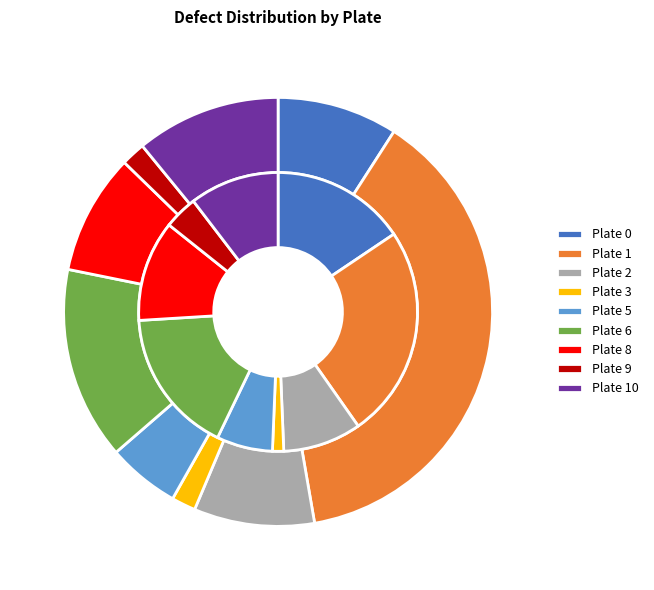

To the nearest percent, what is the combined percentage of Plate 3 and Plate 2?

10%